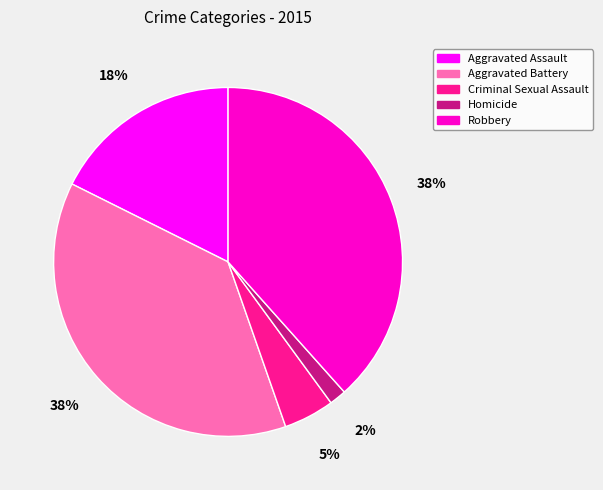

Is it true that Homicide is 2% of the pie?

True